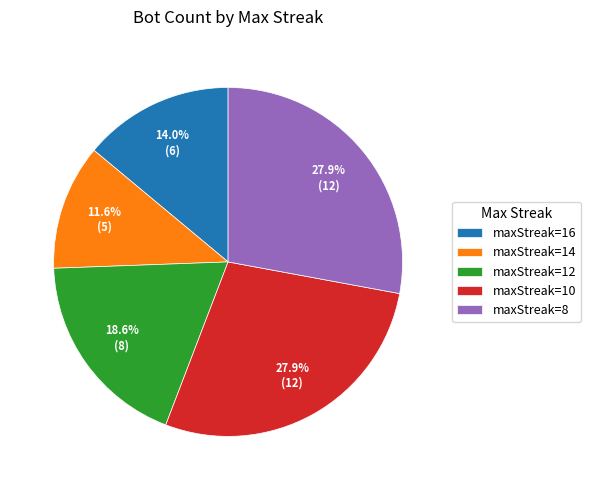

Between maxStreak=14 and maxStreak=16, which is larger?

maxStreak=16